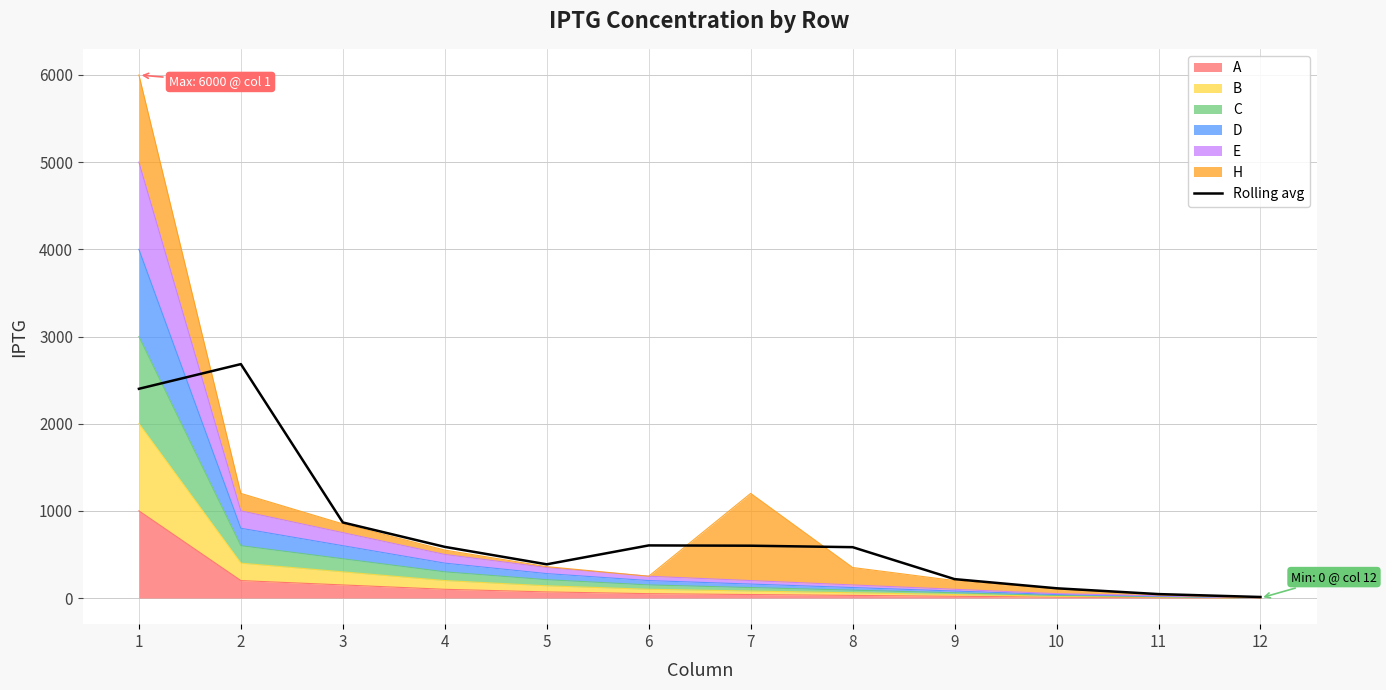

The value at 4 is 586.7. True or false?

True